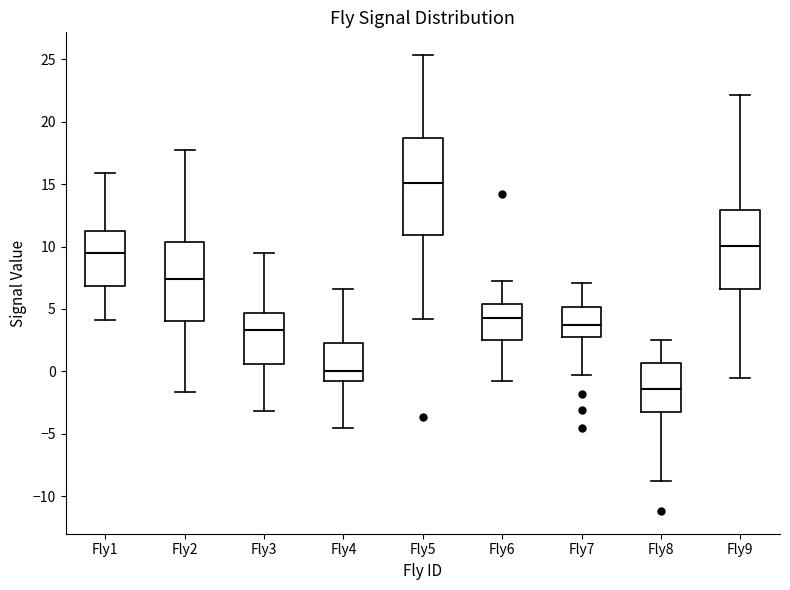

Reading left to right, transcribe this box plot: for each box, give where its median line is, the range the box spans, and where its two whiskers end, as read against the y-axis. The values are not printed on the chart, so give them approximately, as read against the axis.

Fly1: median 9.5, box 7.0 to 11.5, whiskers 4.0 to 16.0
Fly2: median 7.5, box 4.0 to 10.5, whiskers -1.5 to 17.5
Fly3: median 3.5, box 0.5 to 4.5, whiskers -3.0 to 9.5
Fly4: median 0.0, box -0.5 to 2.5, whiskers -4.5 to 6.5
Fly5: median 15.0, box 11.0 to 18.5, whiskers 4.0 to 25.5
Fly6: median 4.0, box 2.5 to 5.5, whiskers -1.0 to 7.5
Fly7: median 3.5, box 2.5 to 5.0, whiskers -0.5 to 7.0
Fly8: median -1.5, box -3.5 to 0.5, whiskers -9.0 to 2.5
Fly9: median 10.0, box 6.5 to 13.0, whiskers -0.5 to 22.0